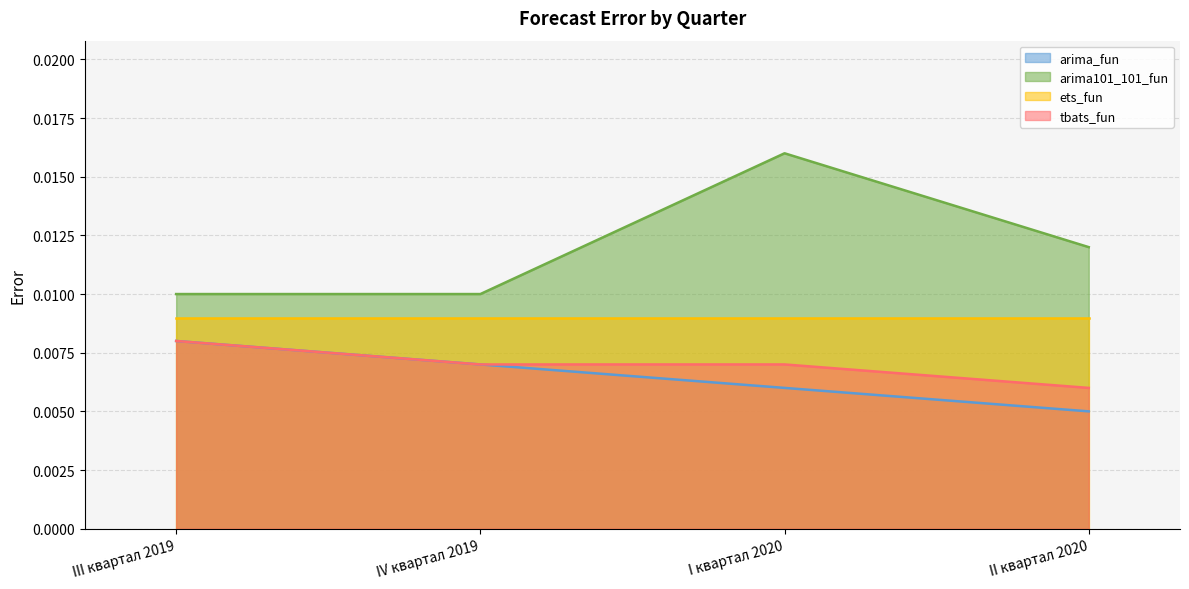

How many lines are shown in the chart?

4